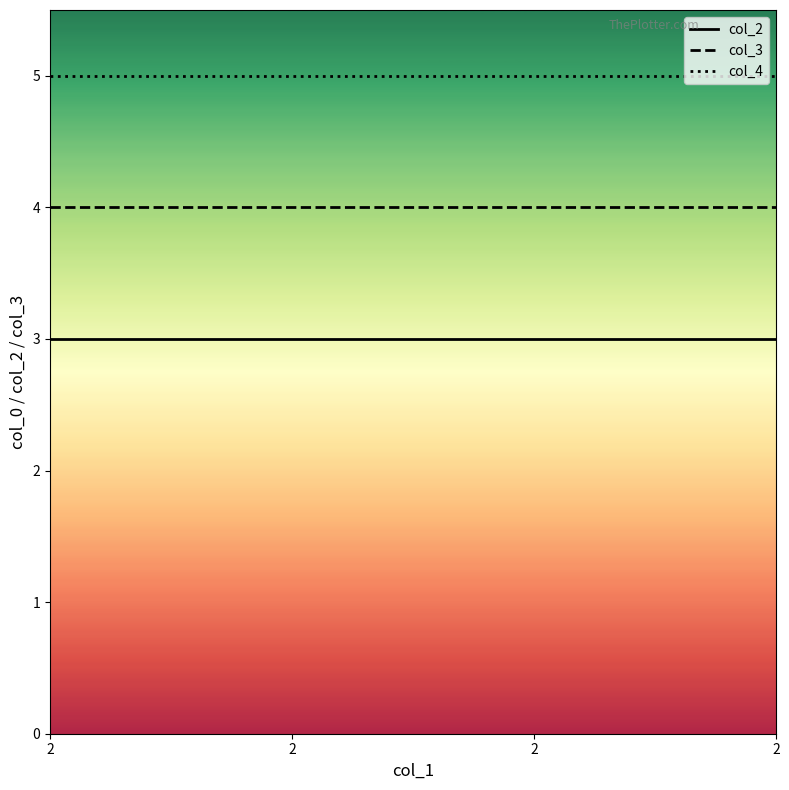

How many distinct data groups are displayed?

3